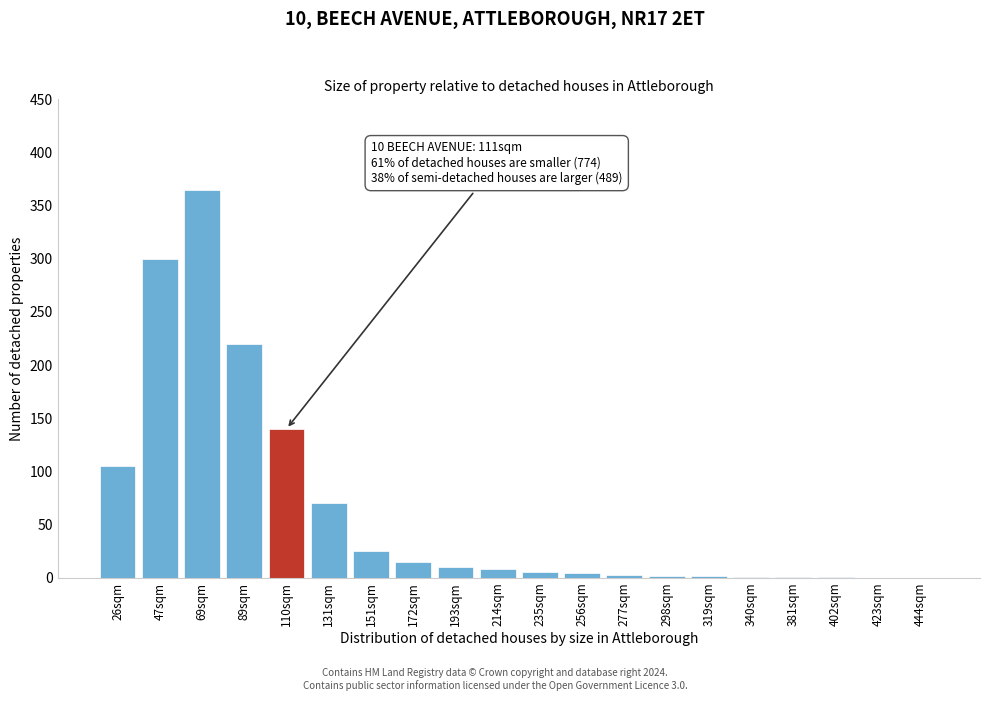

What is the sum of the values at 110sqm and 47sqm?

440